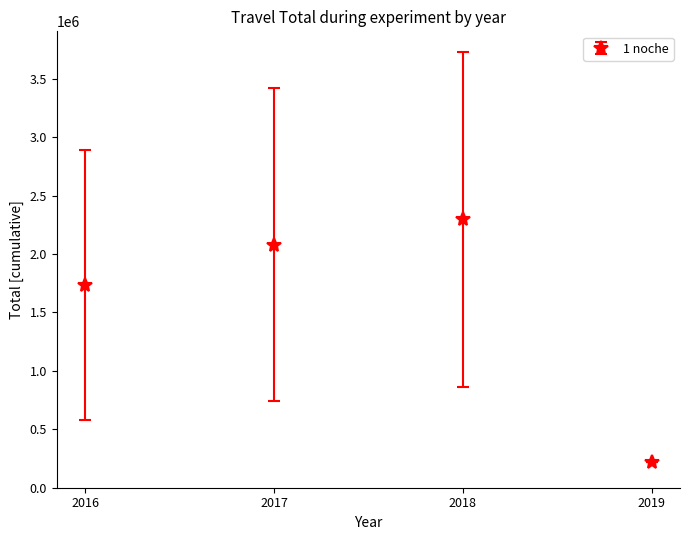

Between 2016 and 2017, which is larger?

2017